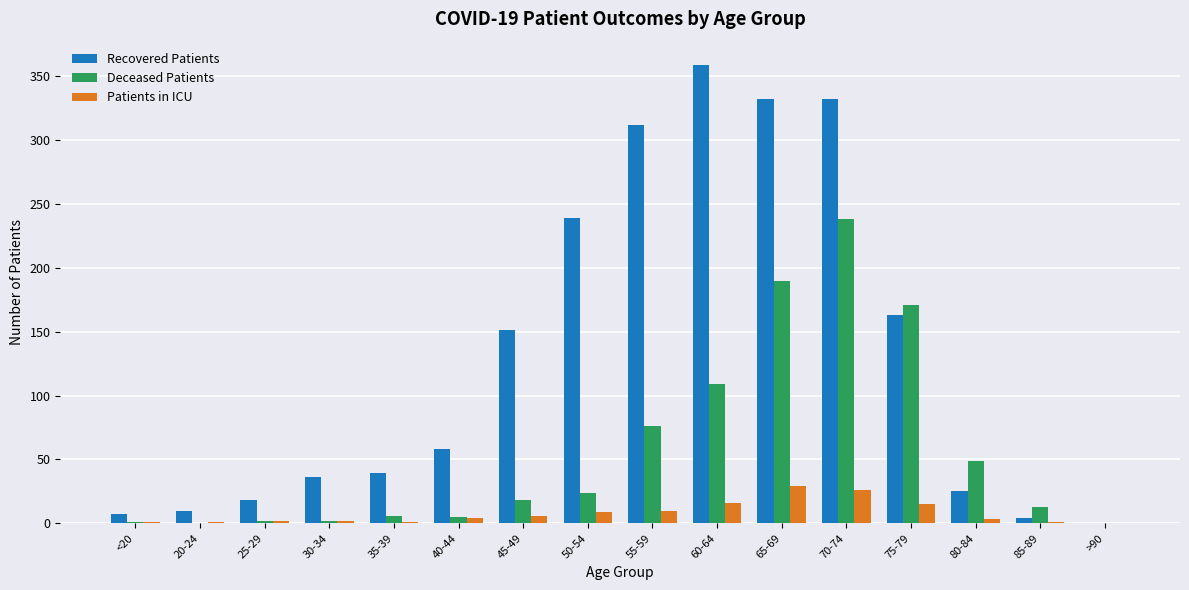

At which category is the sum across all series the highest?

70-74